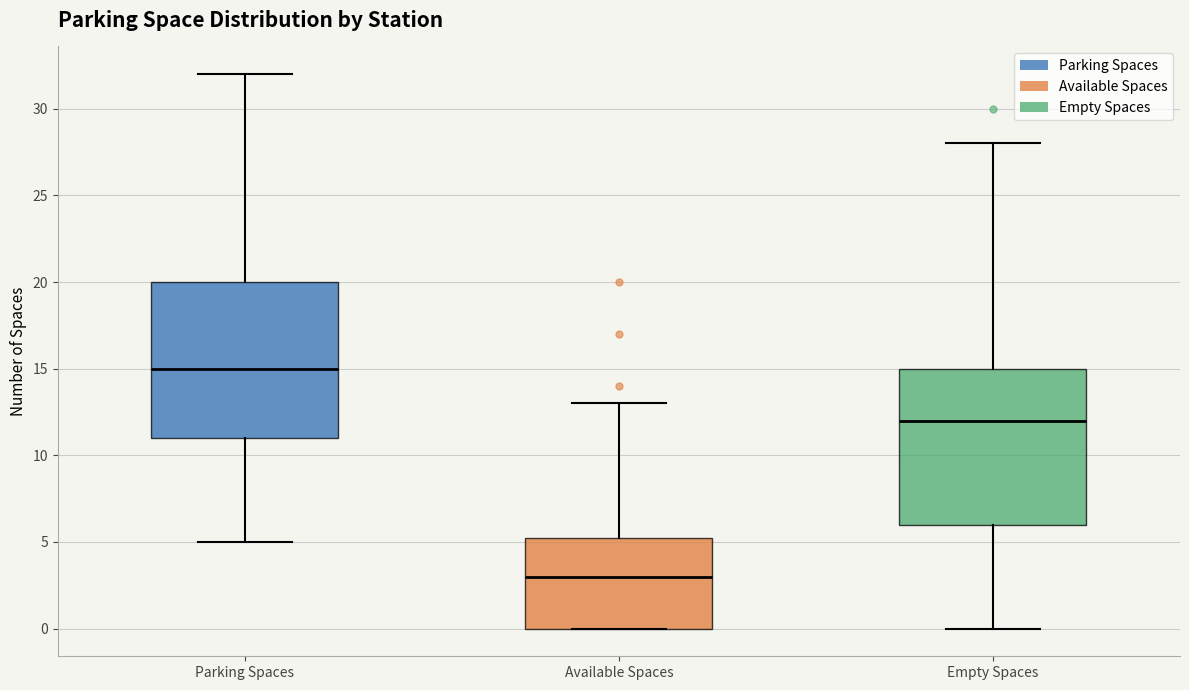

Reading left to right, transcribe this box plot: for each box, give where its median line is, the range the box spans, and where its two whiskers end, as read against the y-axis. The values are not printed on the chart, so give them approximately, as read against the axis.

Parking Spaces: median 15.0, box 11.0 to 20.0, whiskers 5.0 to 32.0
Available Spaces: median 3.0, box 0.0 to 5.5, whiskers 0.0 to 13.0
Empty Spaces: median 12.0, box 6.0 to 15.0, whiskers 0.0 to 28.0